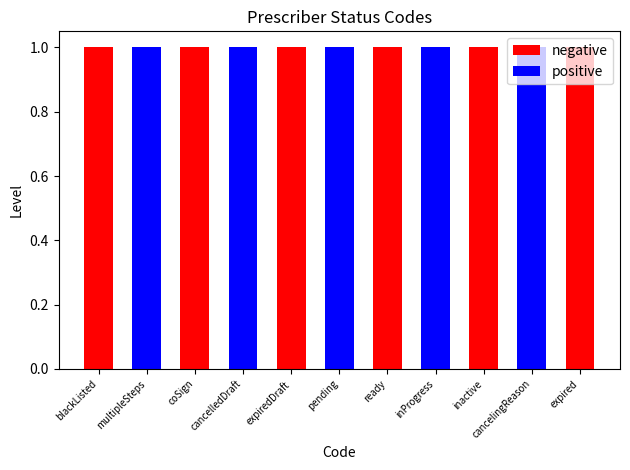

The positive series shows 0 at expired. True or false?

True